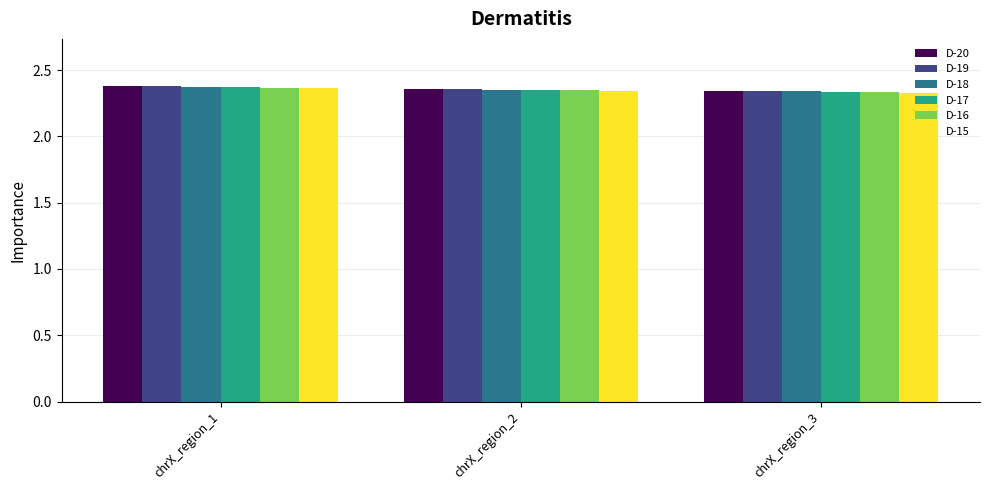

How many D-17 values are between 2 and 3?

3